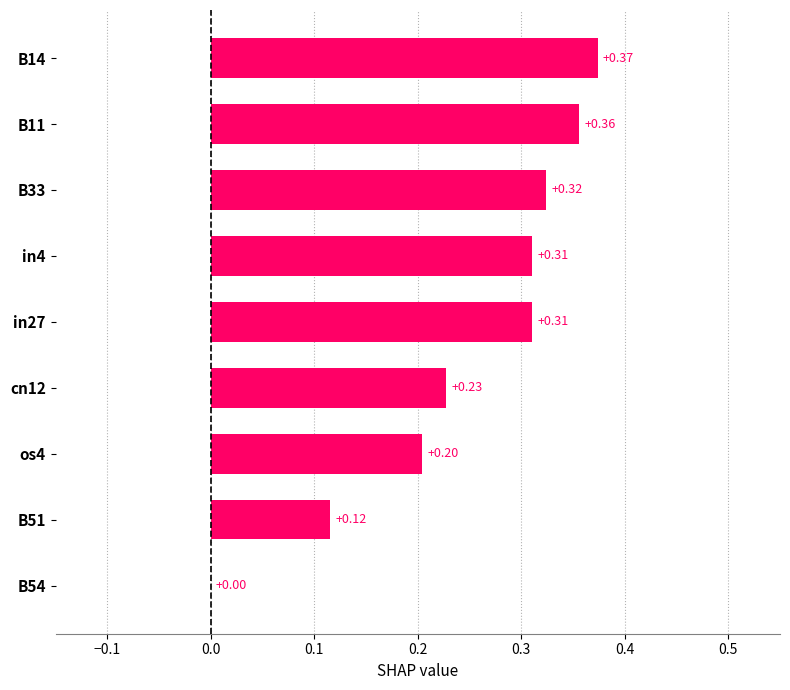

Between B54 and cn12, which is larger?

cn12